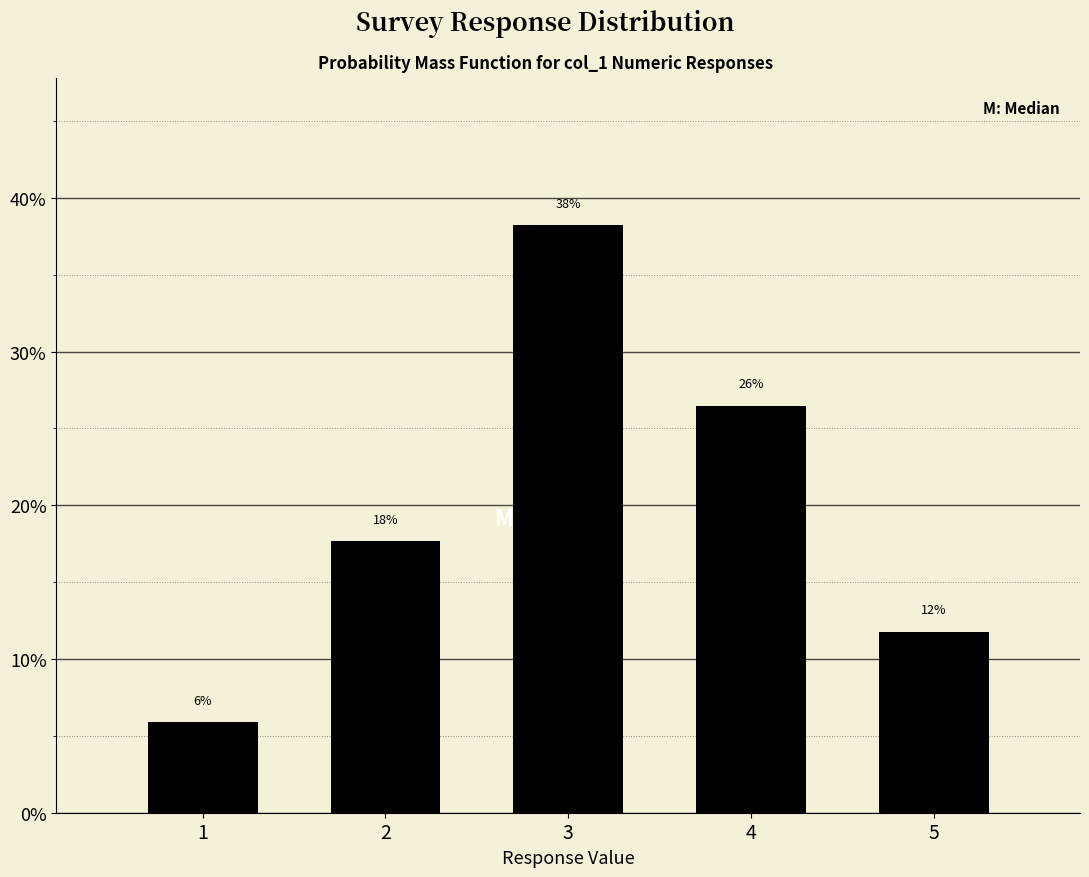

How many bars are there in total?

5